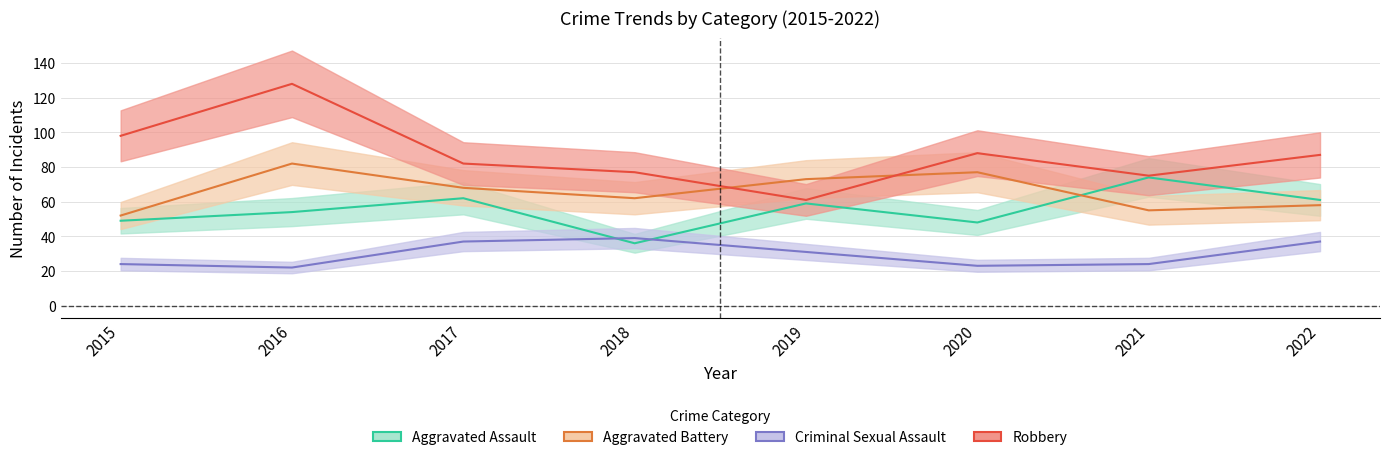

Between 2020 and 2015, which is larger?

2015